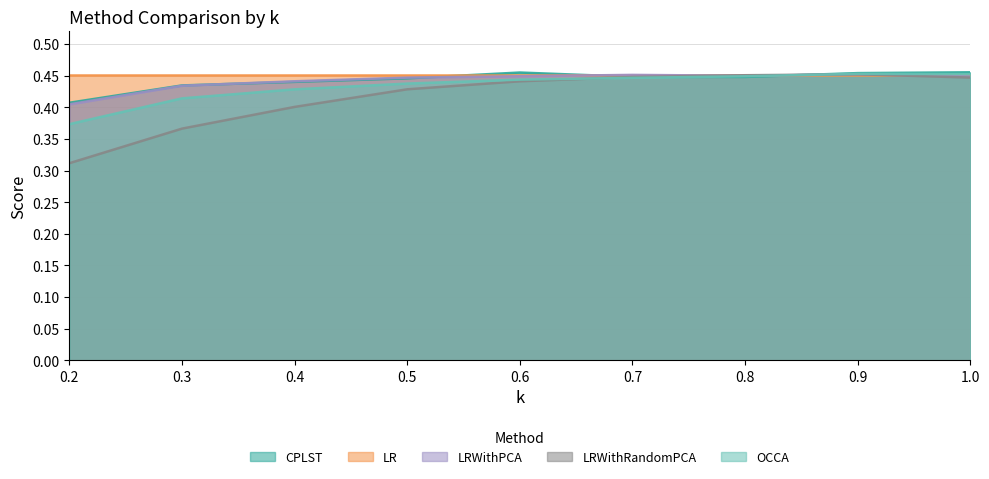

Which series has the largest range (max minus min)?

LRWithRandomPCA